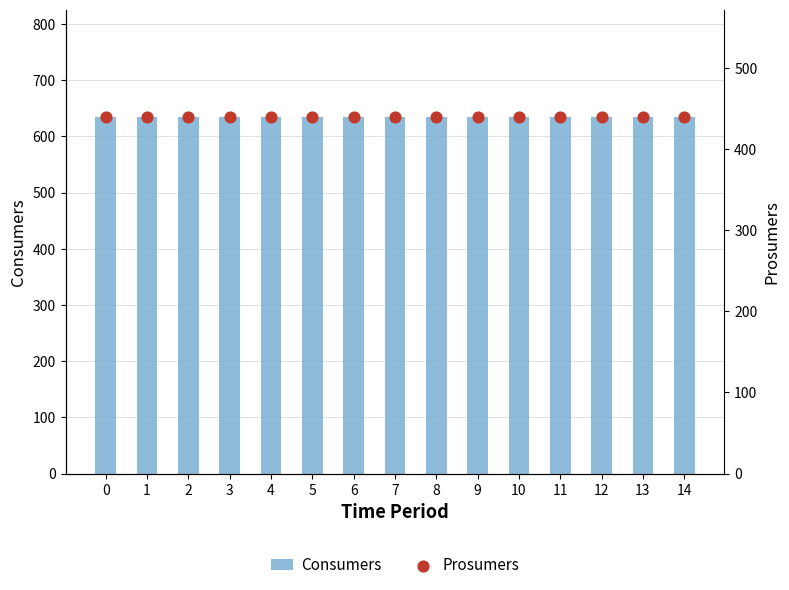

Which series has the widest spread of Y values?

Consumers